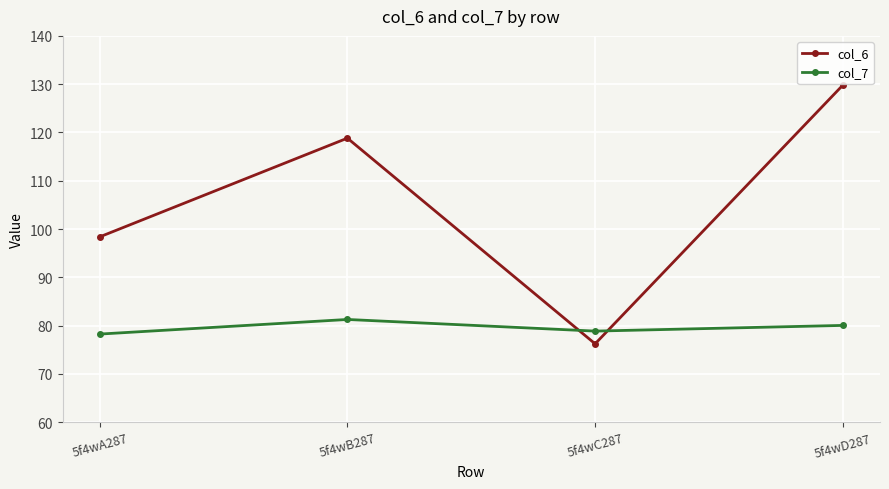

At how many categories does at least one series exceed 87?

3